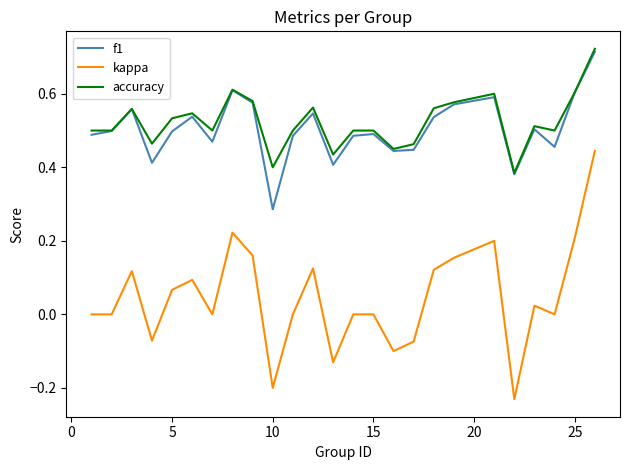

True or false: kappa and f1 cross at least once.

False